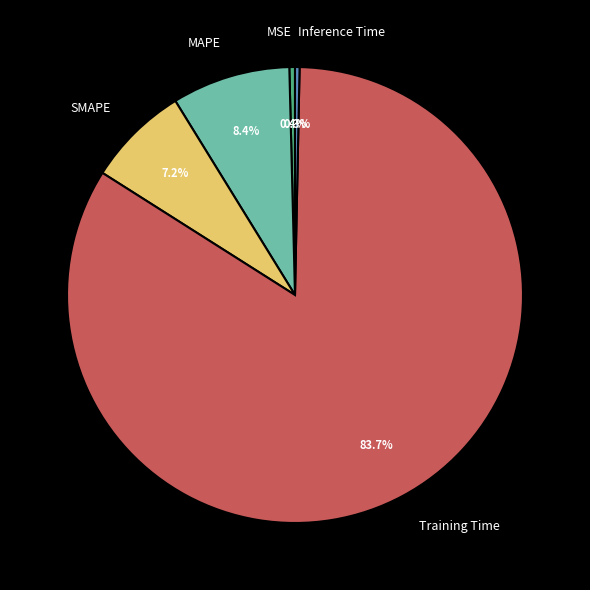

Which has a higher value, Inference Time or SMAPE?

SMAPE